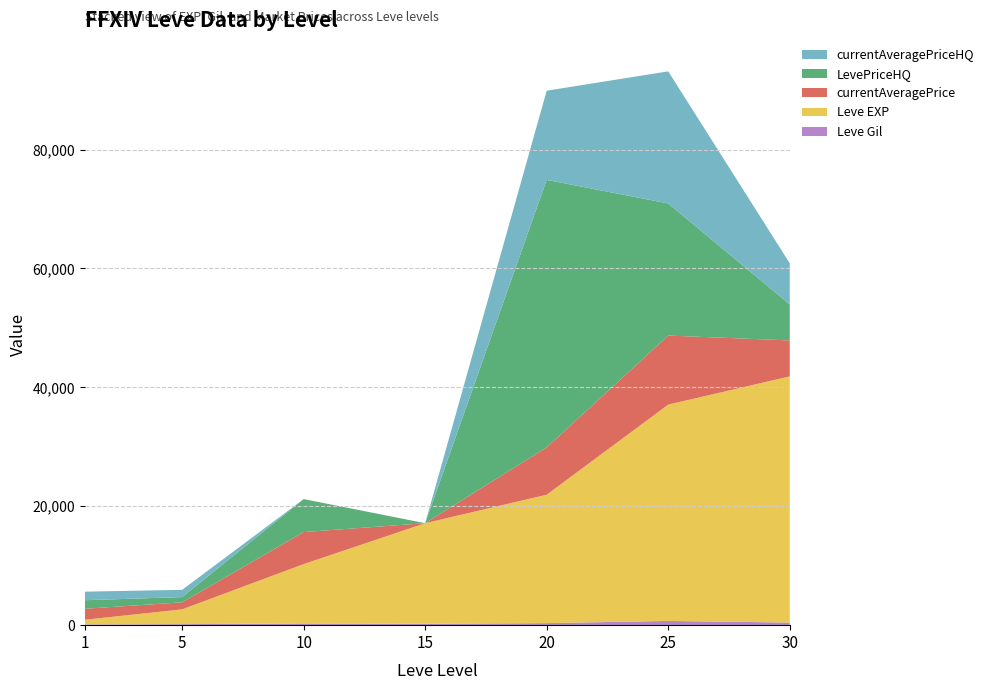

Reading left to right, list all the values displayed in this chart.

Leve EXP: 1=800	5=2490	10=9990	15=16920	20=21600	25=36390	30=41410
Leve Gil: 1=113	5=169	10=284	15=234	20=344	25=715	30=440
currentAveragePrice: 1=1847	5=1185	10=5389	15=0	20=7963	25=11611	30=6050
LevePriceHQ: 1=1439	5=878	10=5546	15=0	20=45000	25=22222	30=6050
currentAveragePriceHQ: 1=1439	5=1219	10=0	15=0	20=15000	25=22222	30=6928